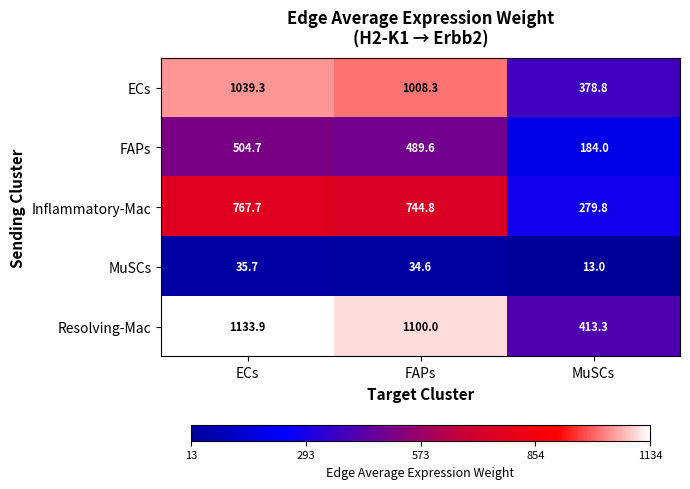

What is the total value across all series at ECs?

3481.3